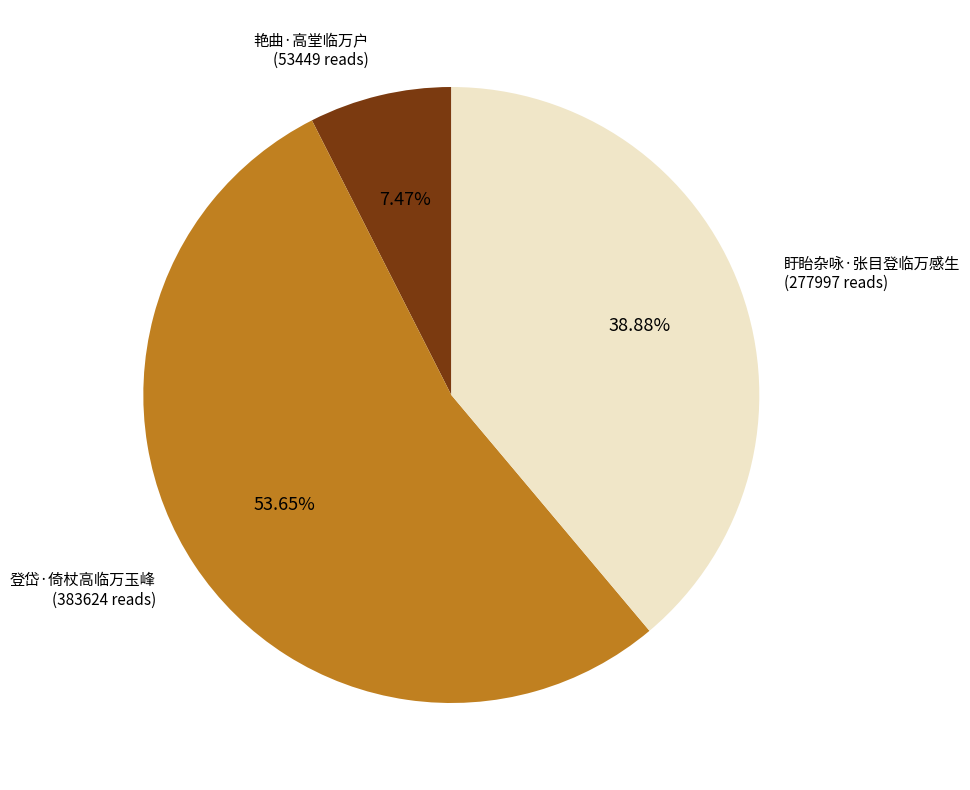

Is there any slice that represents more than half of the pie?

Yes